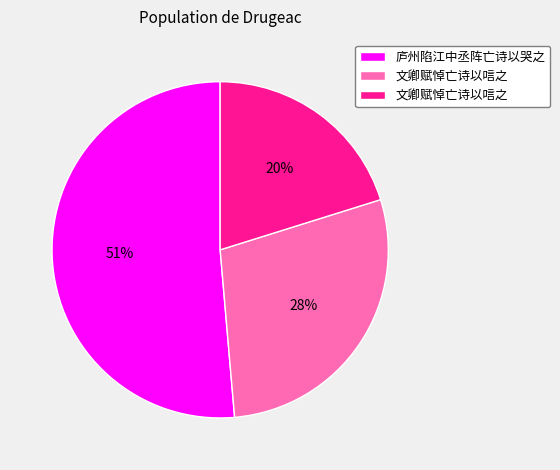

To the nearest percent, what is the difference between the largest and smallest slice percentages?

31%